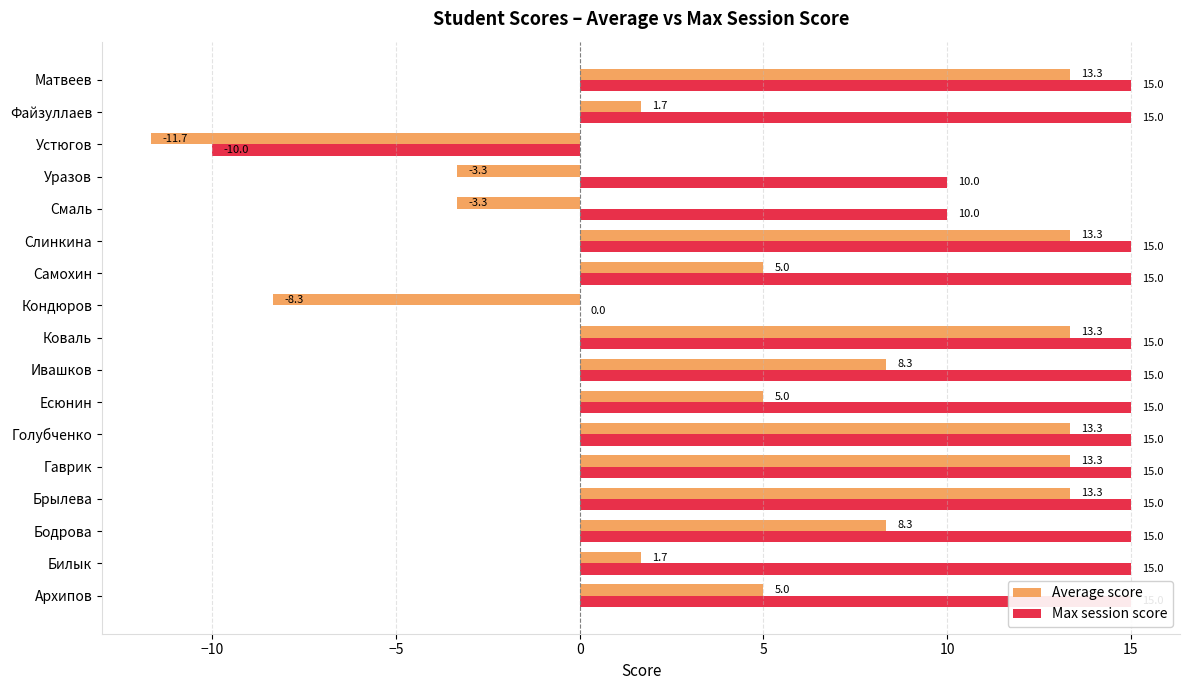

Rank the series by their maximum value, from lowest to highest.

Average score, Max session score